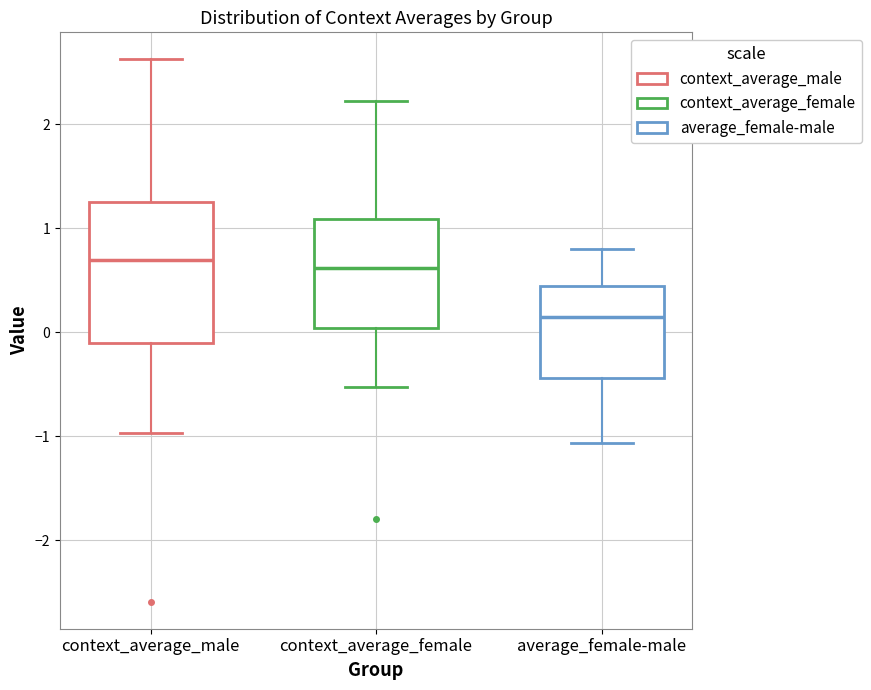

Reading left to right, read every box against the y-axis: the position of its median line, the range the box covers, and the ends of its whiskers. The values are not printed on the chart, so give them approximately, as read against the axis.

context_average_male: median 0.7, box -0.1 to 1.3, whiskers -1.0 to 2.6
context_average_female: median 0.6, box 0.0 to 1.1, whiskers -0.5 to 2.2
average_female-male: median 0.1, box -0.4 to 0.4, whiskers -1.1 to 0.8